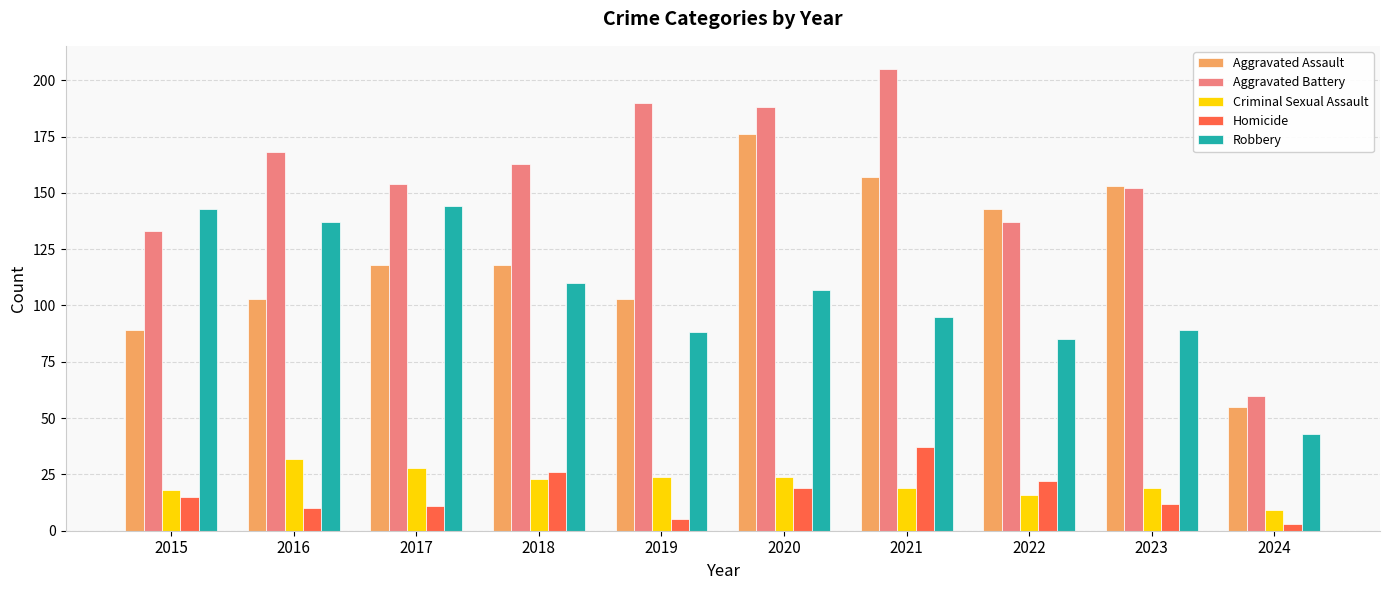

At how many categories does at least one series exceed 177?

3